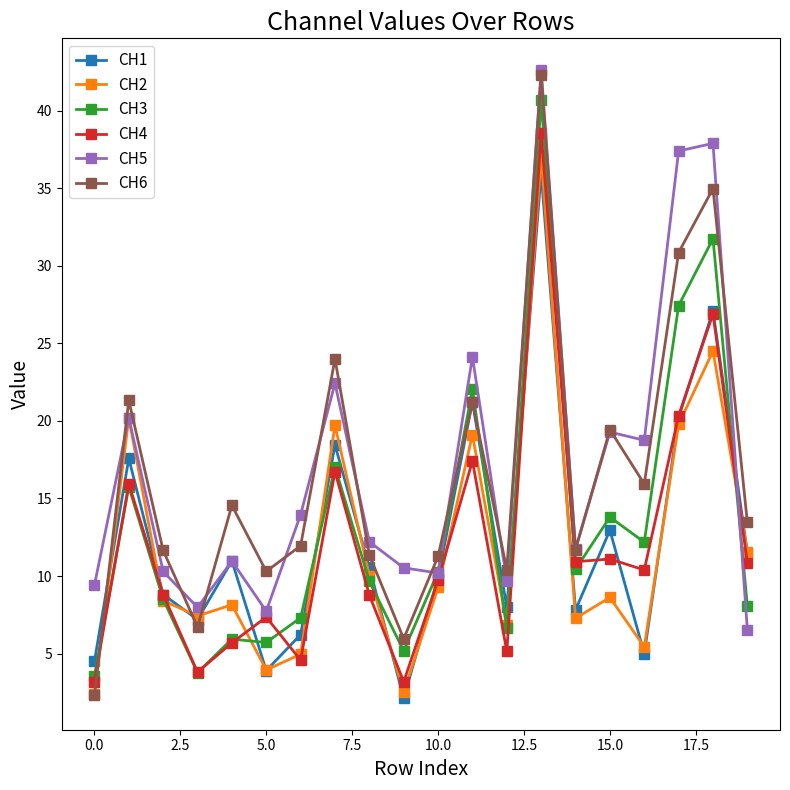

What is the maximum value shown in the chart?

42.6